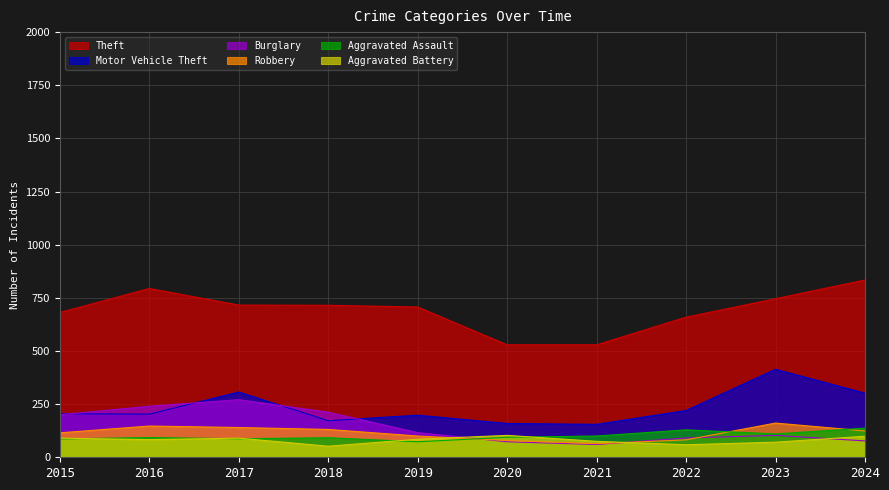

At which category is the sum across all series the highest?

2017